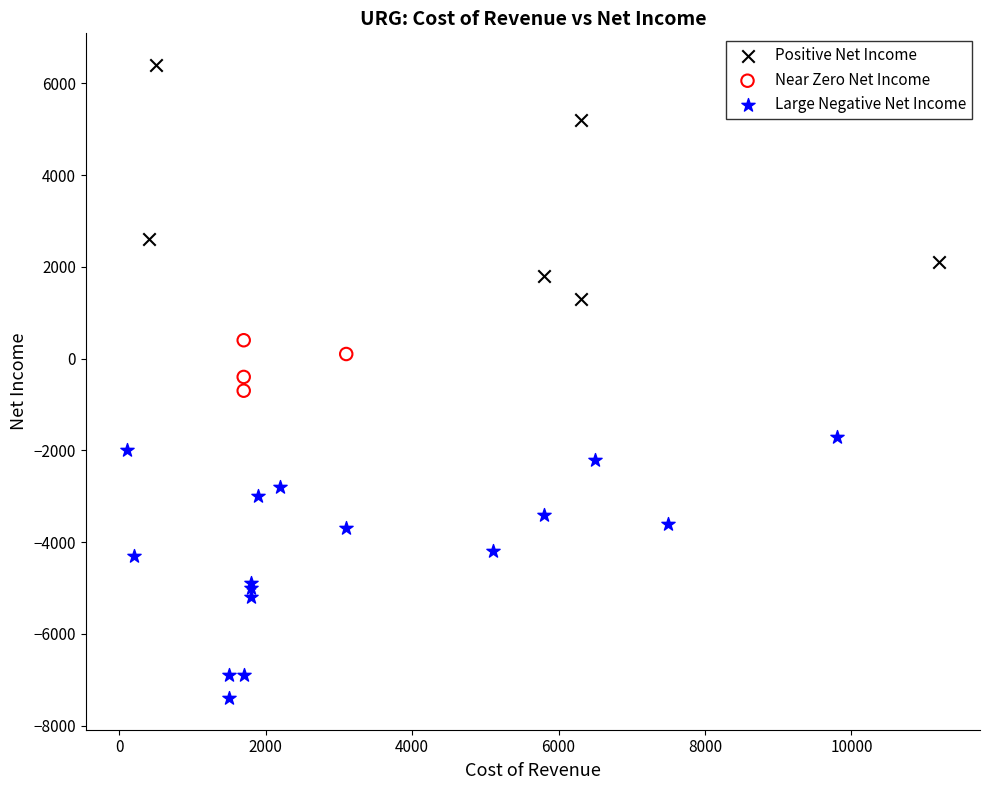

Which series contains the lowest Y value?

Large Negative Net Income